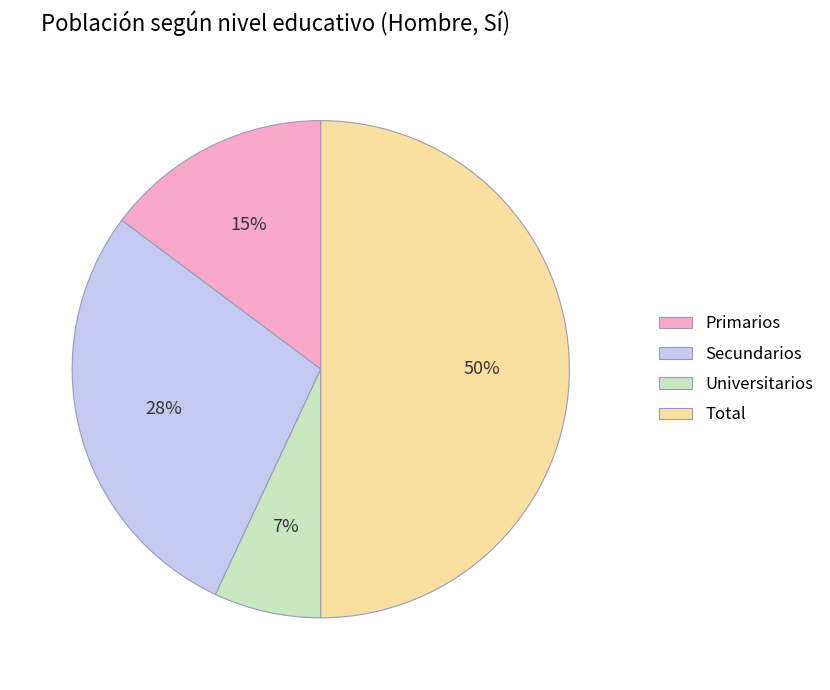

Is Secundarios the majority of the pie?

No